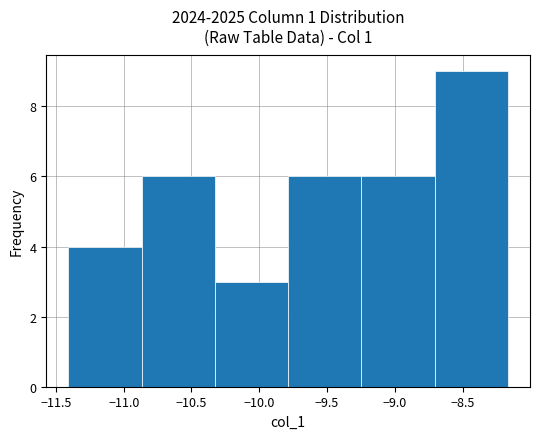

Reading left to right, transcribe this chart: for each bar, give the range it covers on the x-axis and its height. Neither the bar edges nor the heights are printed on the chart, so give them approximately, as read against the axes.

-11.40 to -10.85: 4
-10.85 to -10.35: 6
-10.35 to -9.80: 3
-9.80 to -9.25: 6
-9.25 to -8.70: 6
-8.70 to -8.15: 9